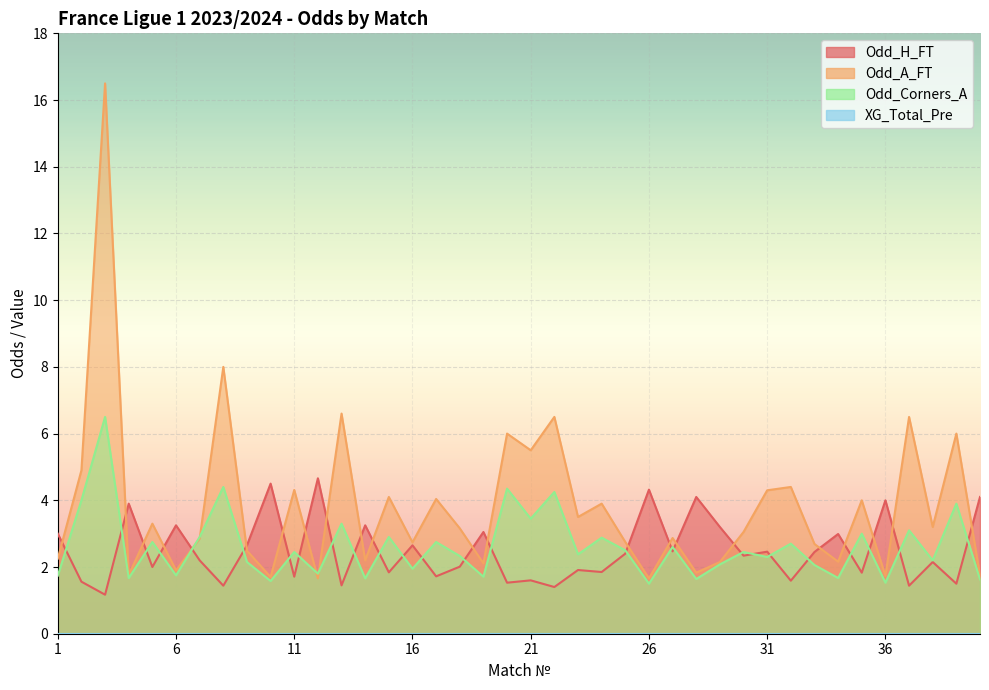

Reading left to right, extract all data points from this chart.

Odd_H_FT: 1=3.0	2=1.6	3=1.2	4=3.9	5=2.0	6=3.2	7=2.2	8=1.4	9=2.6	10=4.5	11=1.7	12=4.7	13=1.4	14=3.2	15=1.8	16=2.6	17=1.7	18=2.0	19=3.0	20=1.5	21=1.6	22=1.4	23=1.9	24=1.9	25=2.4	26=4.3	27=2.5	28=4.1	29=3.2	30=2.3	31=2.5	32=1.6	33=2.5	34=3.0	35=1.8	36=4.0	37=1.4	38=2.1	39=1.5	40=4.1
Odd_A_FT: 1=2.2	2=4.9	3=16.5	4=1.8	5=3.3	6=1.9	7=2.9	8=8.0	9=2.5	10=1.7	11=4.3	12=1.7	13=6.6	14=2.2	15=4.1	16=2.7	17=4.0	18=3.2	19=2.1	20=6.0	21=5.5	22=6.5	23=3.5	24=3.9	25=2.8	26=1.7	27=2.9	28=1.8	29=2.1	30=3.0	31=4.3	32=4.4	33=2.7	34=2.2	35=4.0	36=1.7	37=6.5	38=3.2	39=6.0	40=1.8
Odd_Corners_A: 1=1.7	2=4.0	3=6.5	4=1.7	5=2.8	6=1.8	7=2.9	8=4.4	9=2.1	10=1.6	11=2.5	12=1.8	13=3.3	14=1.7	15=2.9	16=1.9	17=2.8	18=2.3	19=1.7	20=4.3	21=3.5	22=4.2	23=2.4	24=2.9	25=2.5	26=1.5	27=2.6	28=1.6	29=2.1	30=2.5	31=2.3	32=2.7	33=2.1	34=1.7	35=3.0	36=1.5	37=3.1	38=2.2	39=3.9	40=1.6